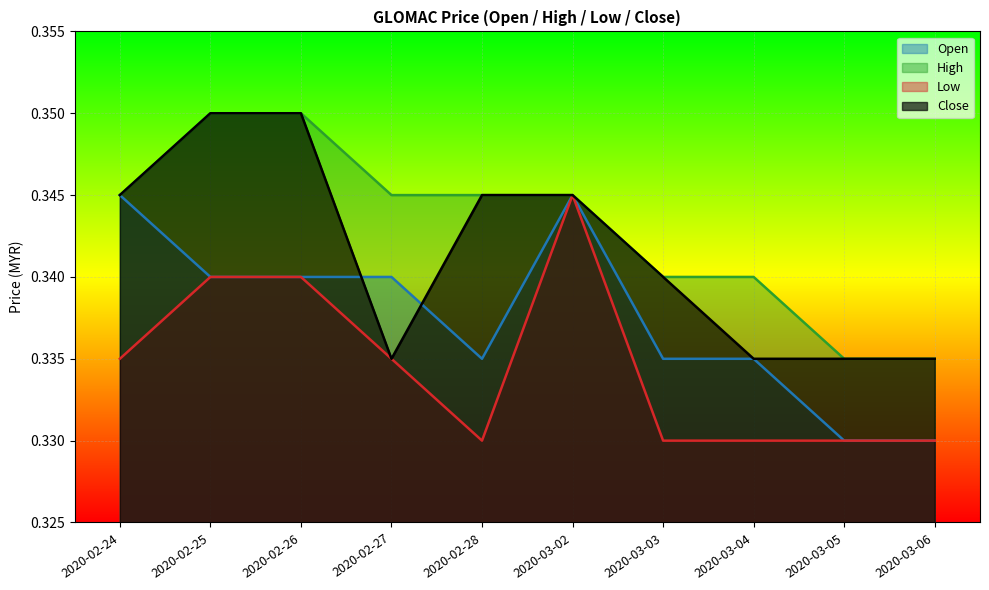

Is it true that low equals 0.3 at 2020-03-06?

True